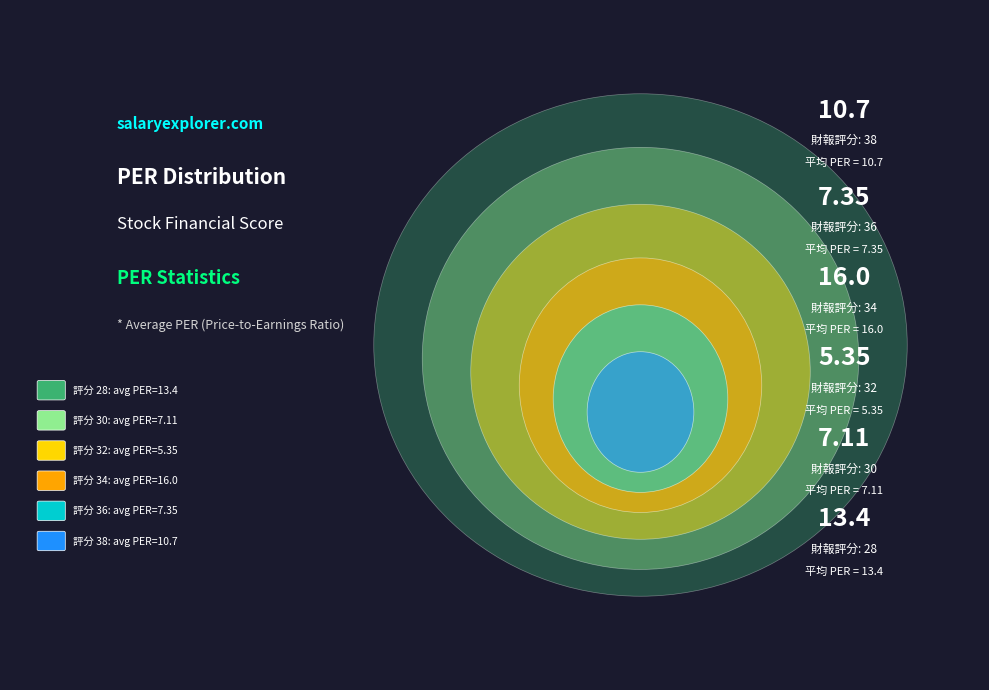

True or false: 36 accounts for 18% of the total.

False